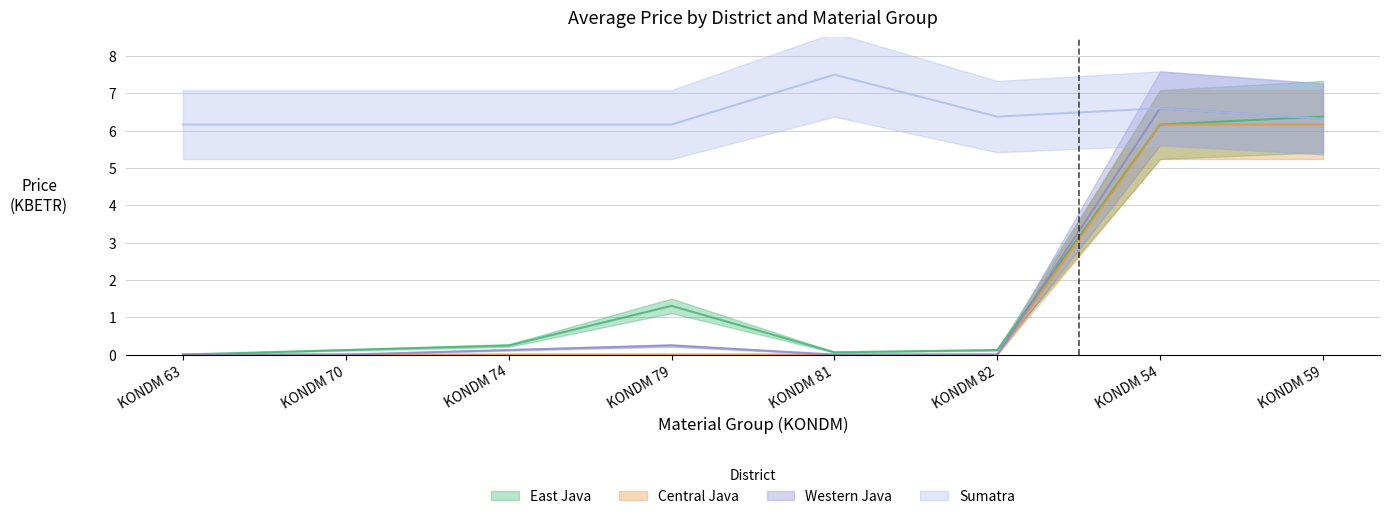

Between KONDM 79 and KONDM 70, which is larger?

KONDM 79